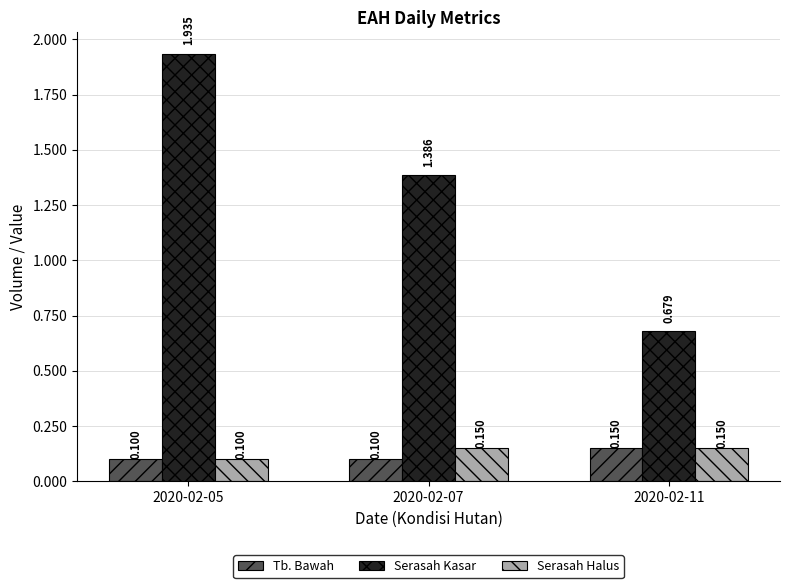

Reading left to right, extract all data points from this chart.

Tb. Bawah: 100000	100000	150000
Serasah Kasar: 1935400	1386000	678900
Serasah Halus: 100000	150000	150000